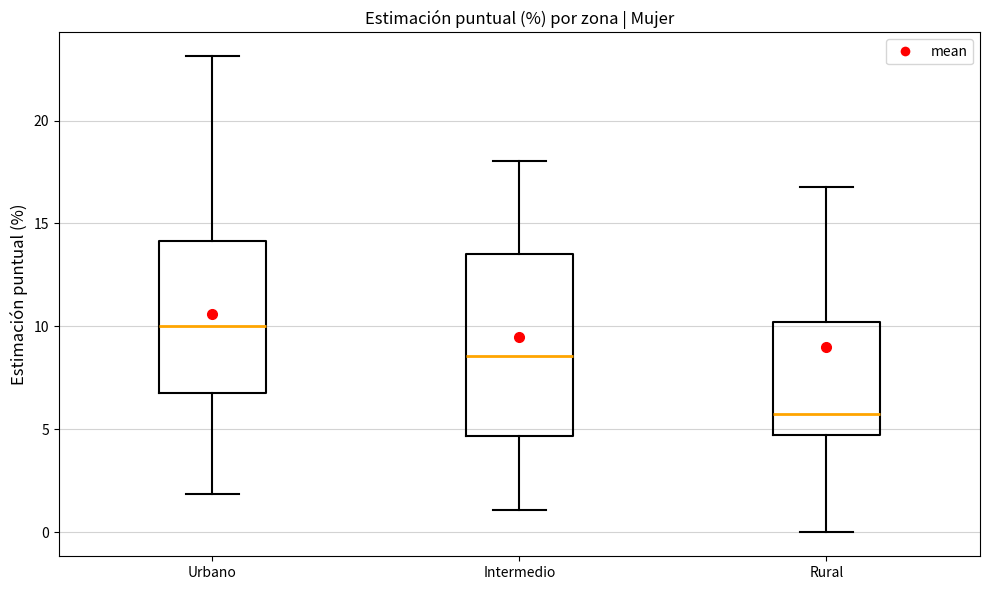

Which box has the lowest median line?

Rural